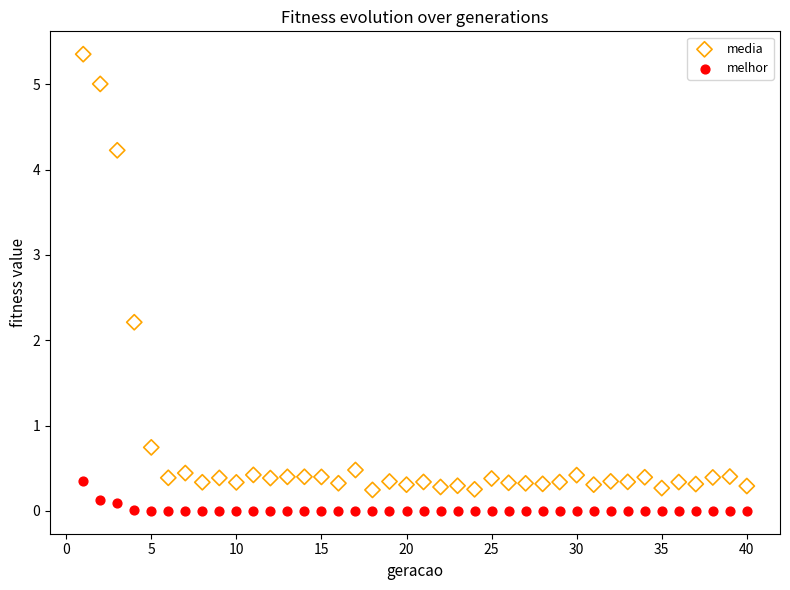

What are all the series names shown in the legend?

media, melhor